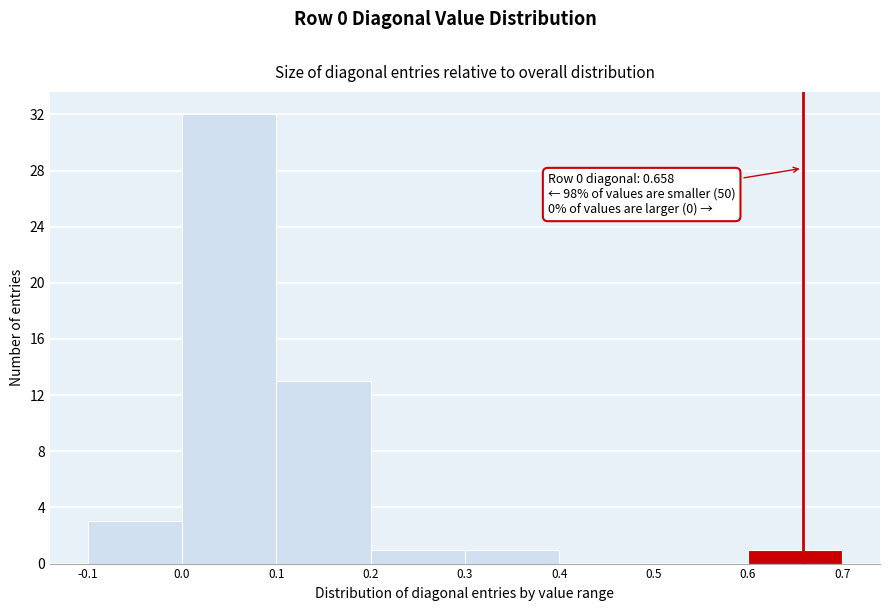

Over which range of the x-axis is the bar tallest?

0.0 to 0.1